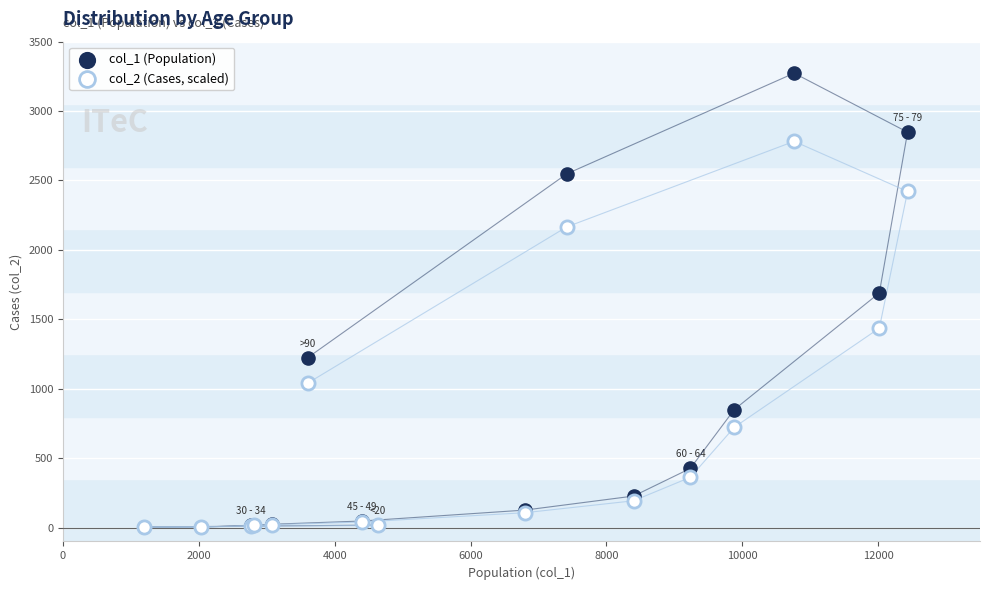

What are all the series names shown in the legend?

col_1 (Population), col_2 (Cases, scaled)